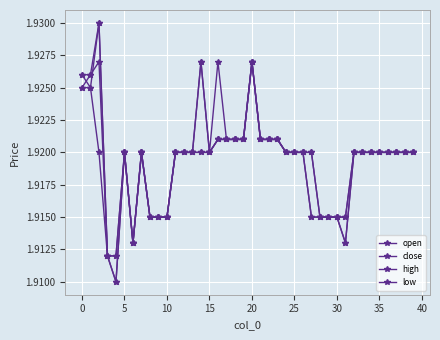

In high, how many points are lower than both neighbors (excluding endpoints)?

2